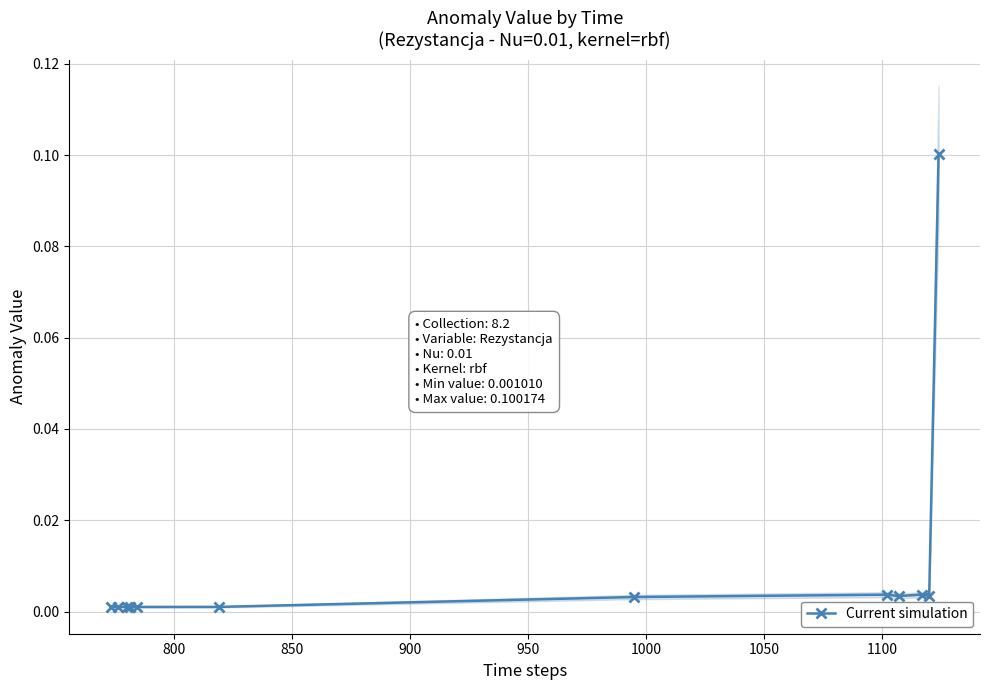

True or false: the data has more than 2 interior local peaks.

True